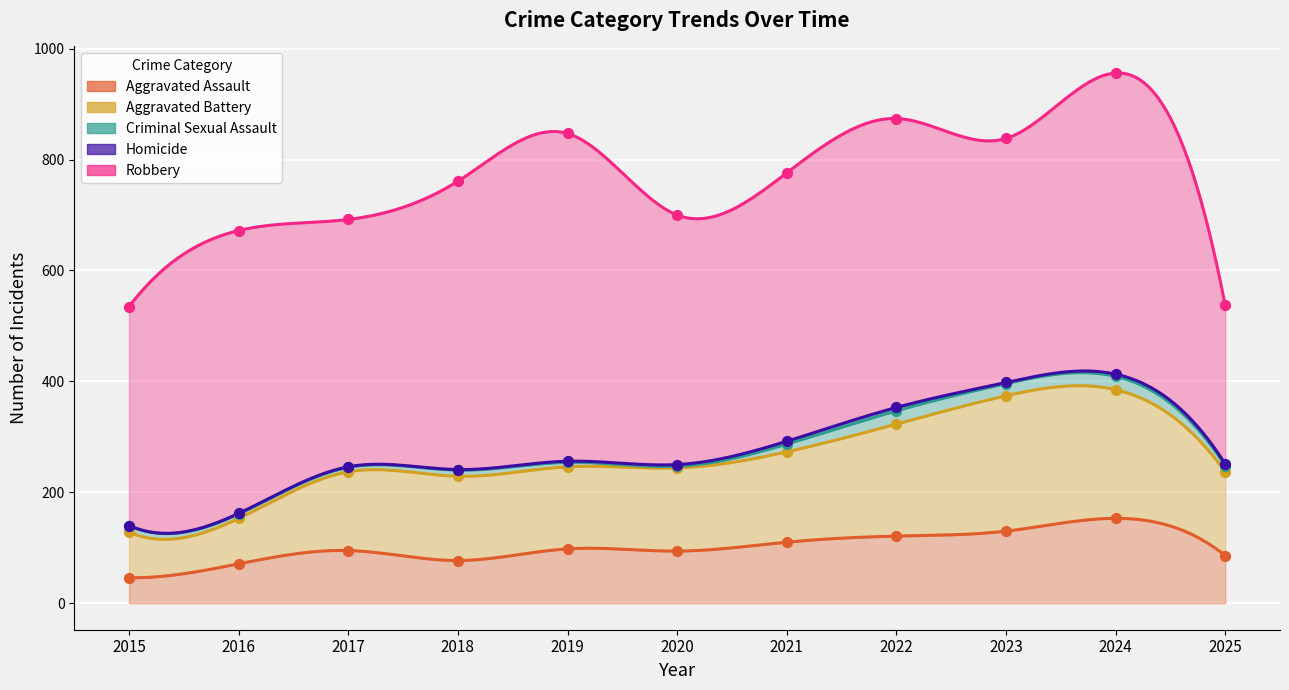

Which series reaches the minimum Y coordinate?

Homicide